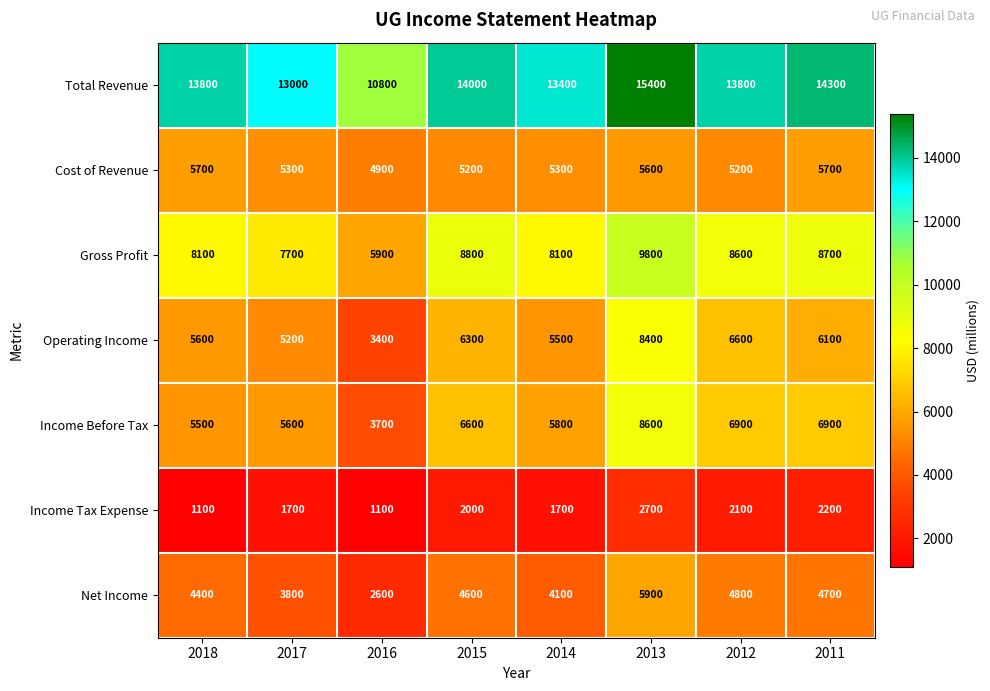

At which label does Operating Income first exceed 6100?

2015